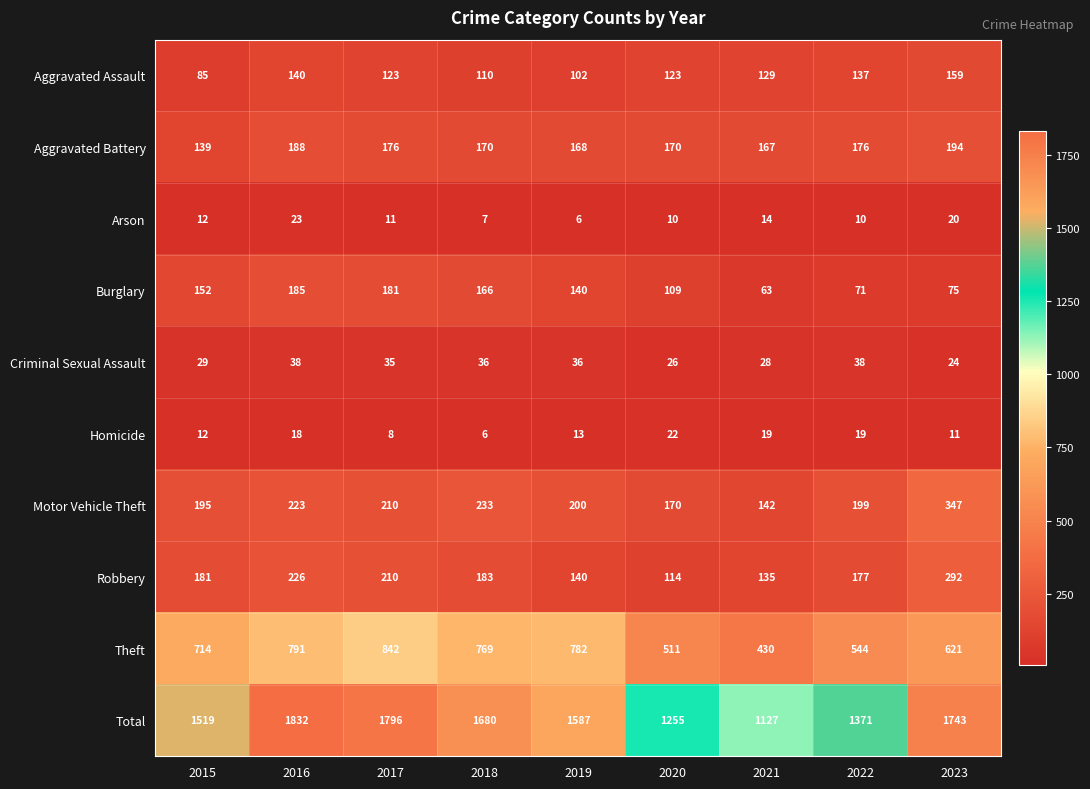

What is the difference between the second highest and minimum values in the Aggravated Battery series?

49